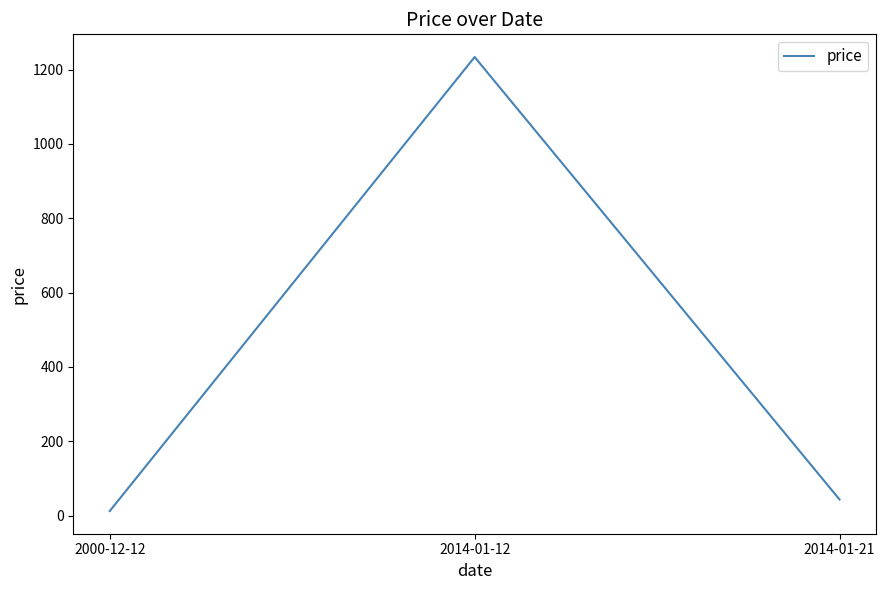

List the labels in order of value, largest first.

2014-01-12, 2014-01-21, 2000-12-12